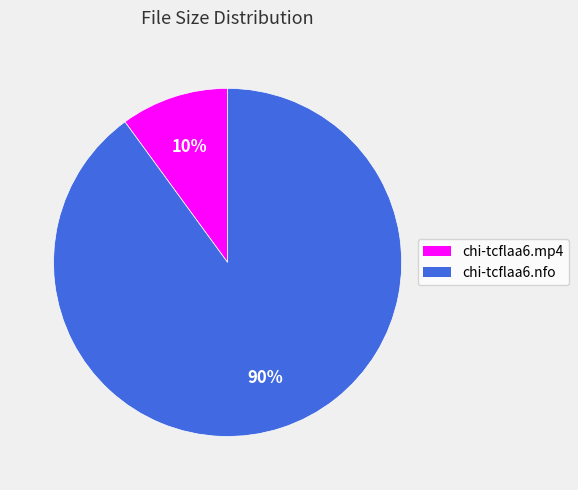

Do chi-tcflaa6.mp4 and chi-tcflaa6.nfo together represent more than half of the pie?

Yes